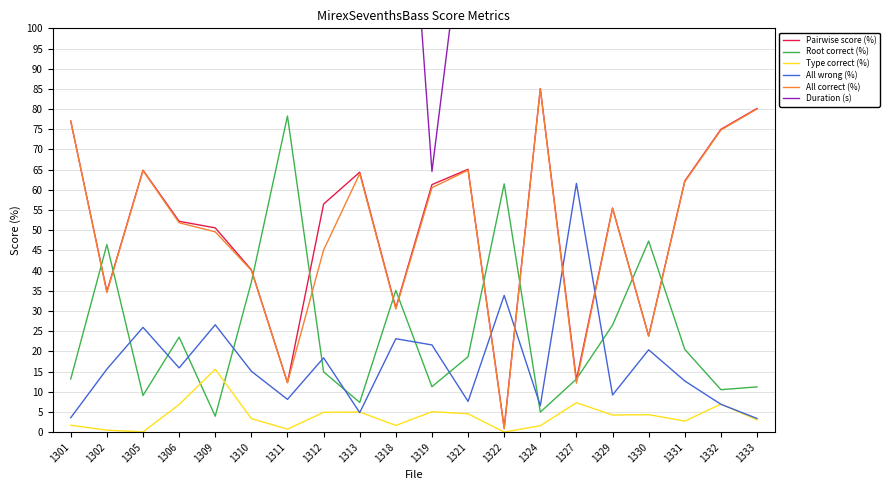

The Duration (s) series shows 280.1 at 1305. True or false?

True